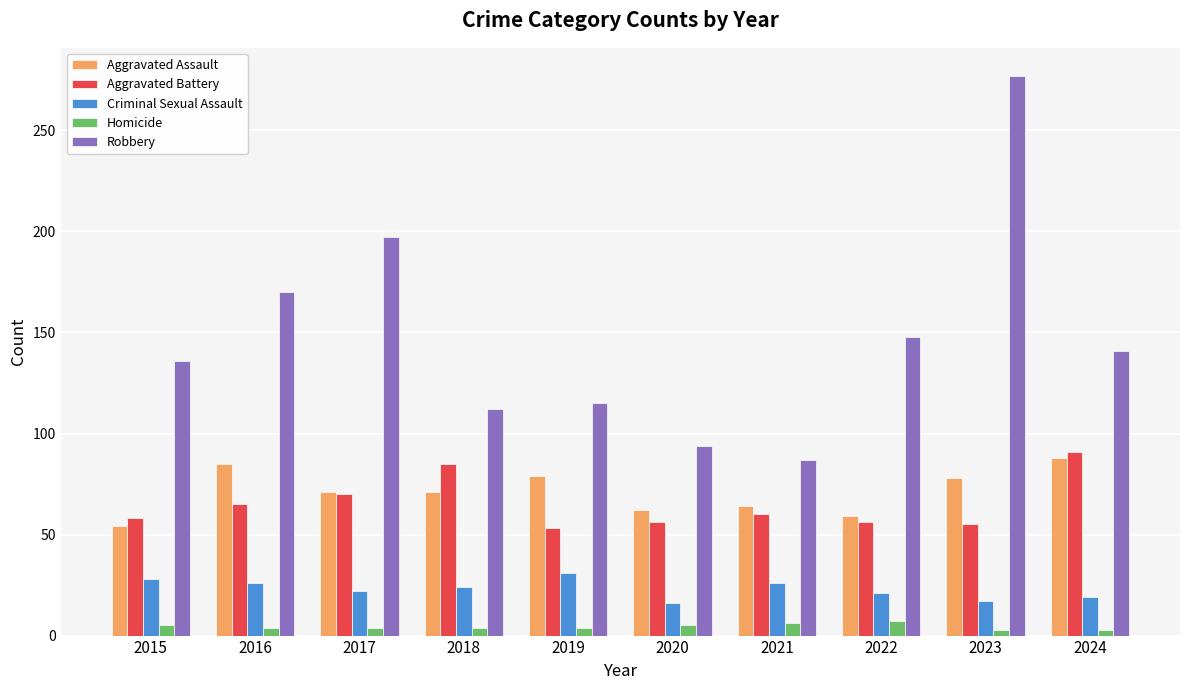

Which series has the largest total across all categories?

Robbery